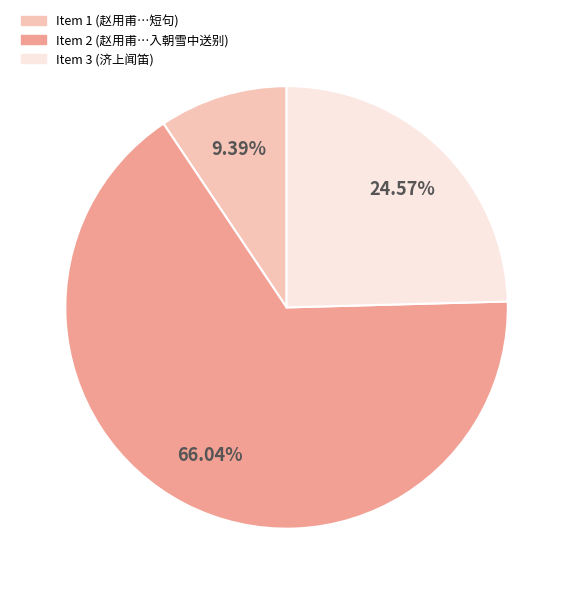

Is there any slice that represents more than half of the pie?

Yes